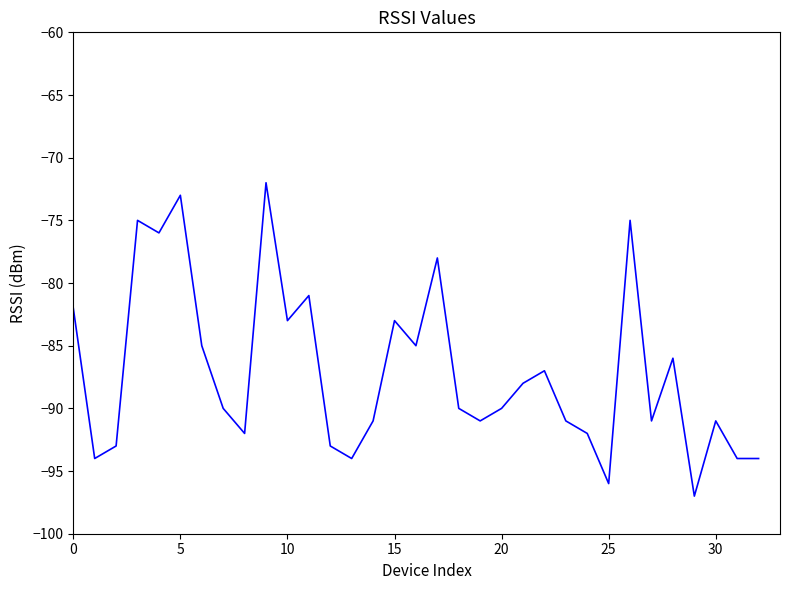

What is the minimum value shown in the chart?

-97